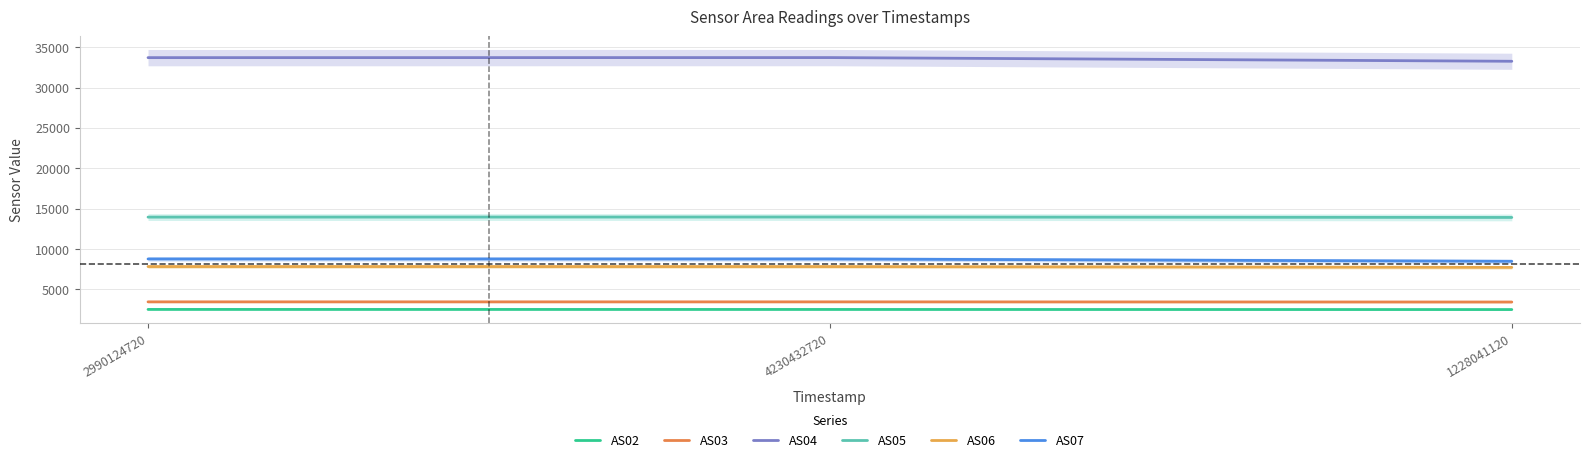

What is the total value across all series at 2990124720?

70240